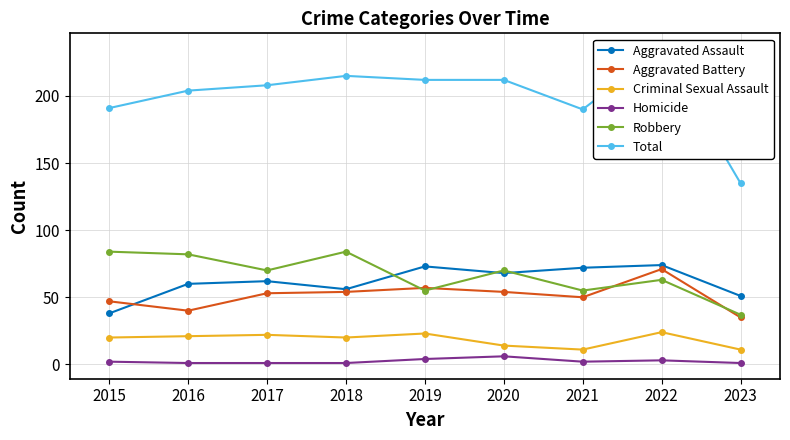

True or false: Total and Criminal Sexual Assault intersect in this chart.

False